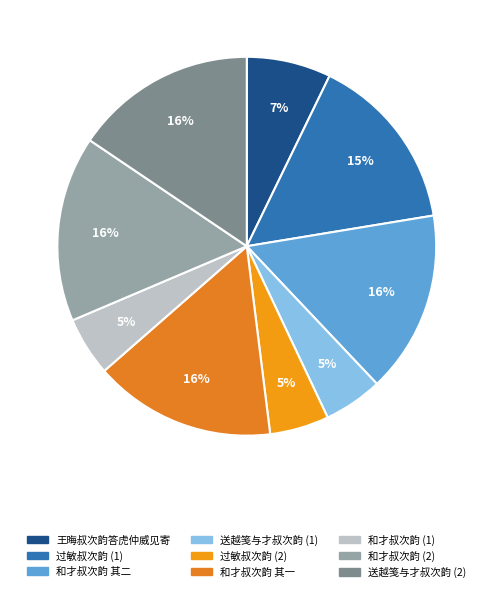

How many slices are in this pie chart?

9